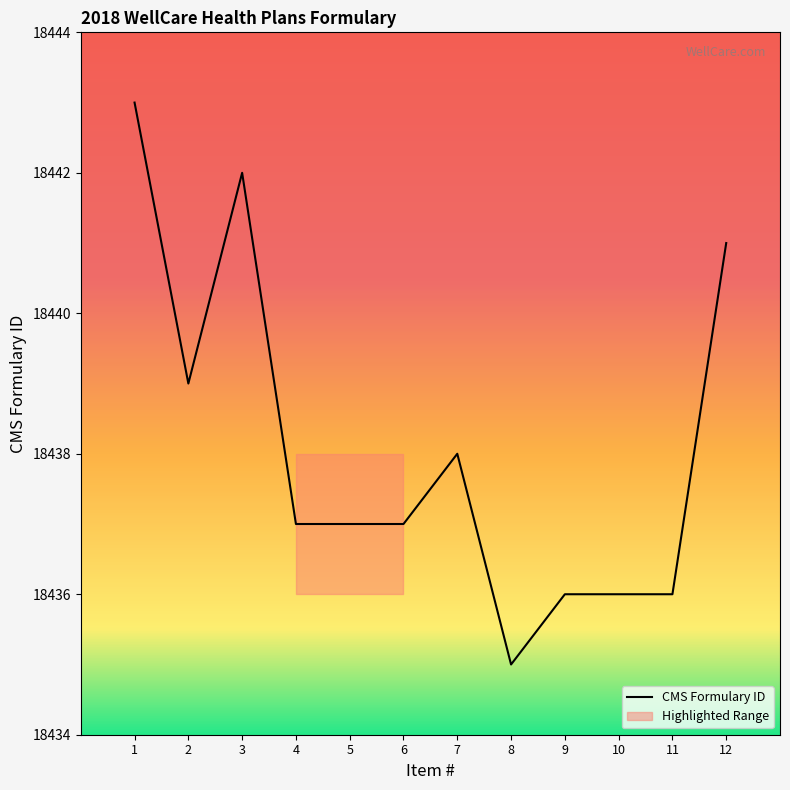

What is the change in value from 3 to 7?

-4